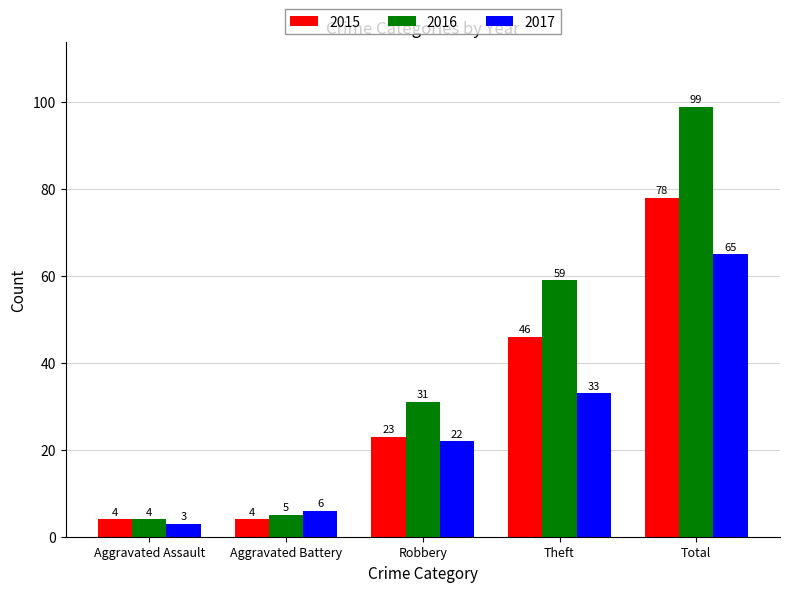

At how many categories does at least one series exceed 36?

2